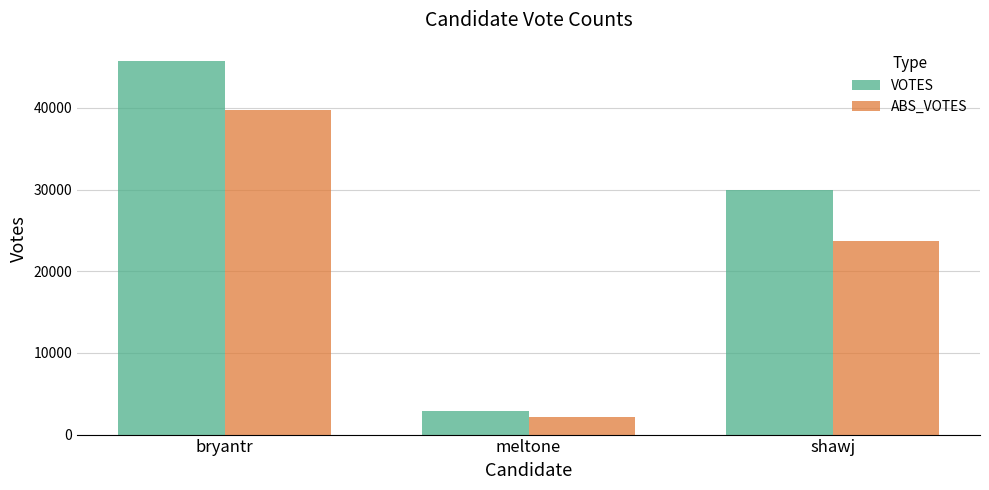

Which series has the largest range (max minus min)?

VOTES